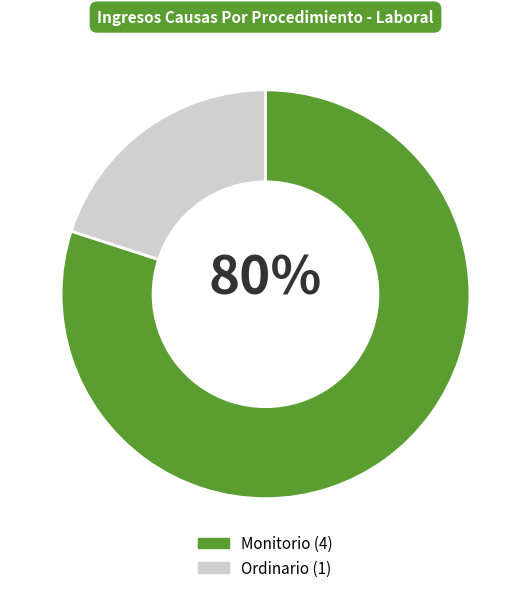

To the nearest percent, what portion does Monitorio represent?

80%